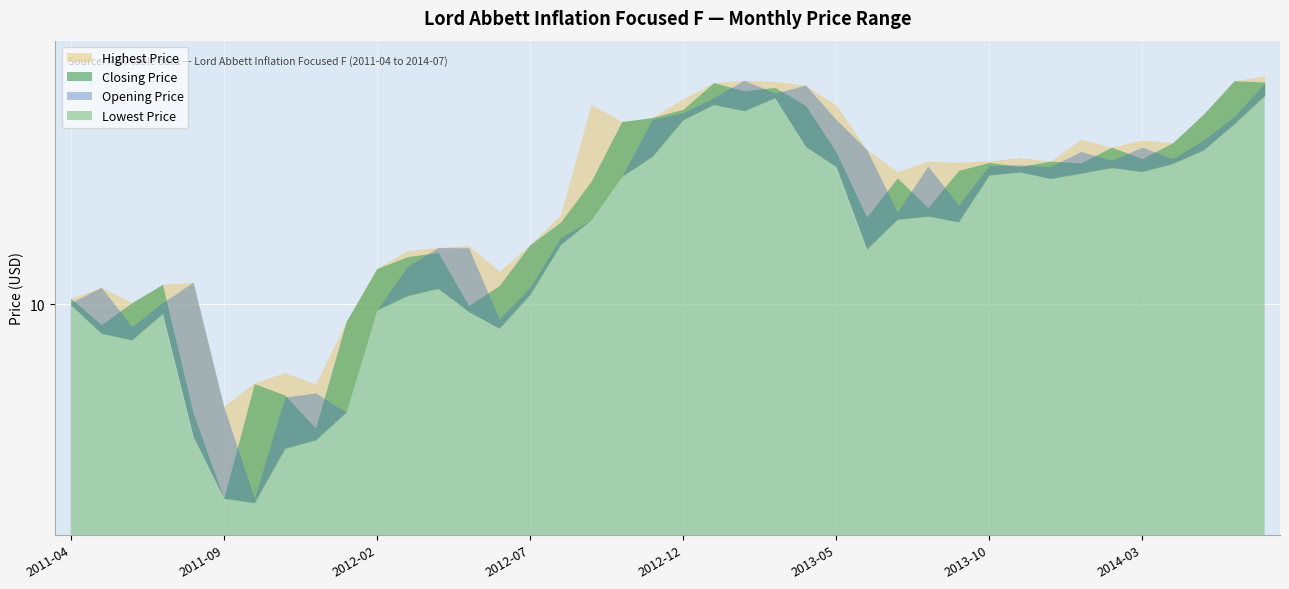

Which series has the largest total across all categories?

Highest Price